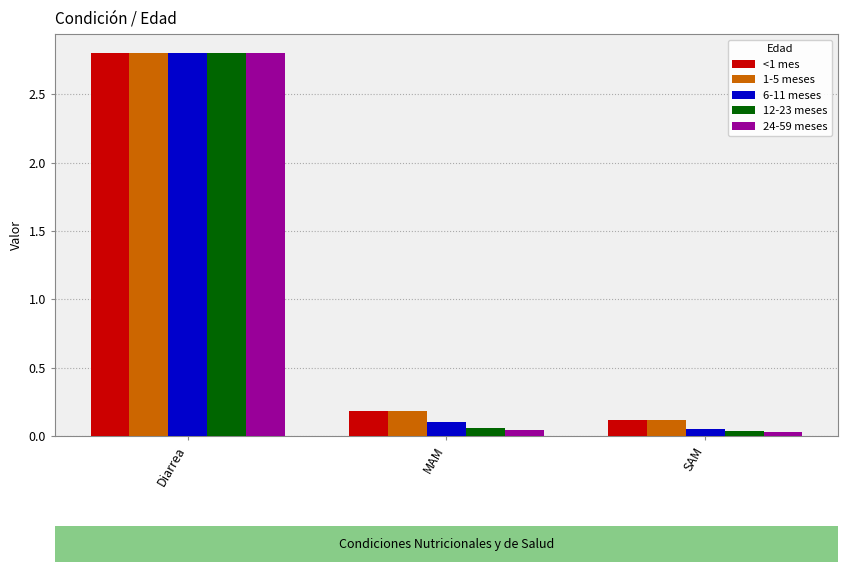

What is the sum of all 12-23 meses values?

2.9